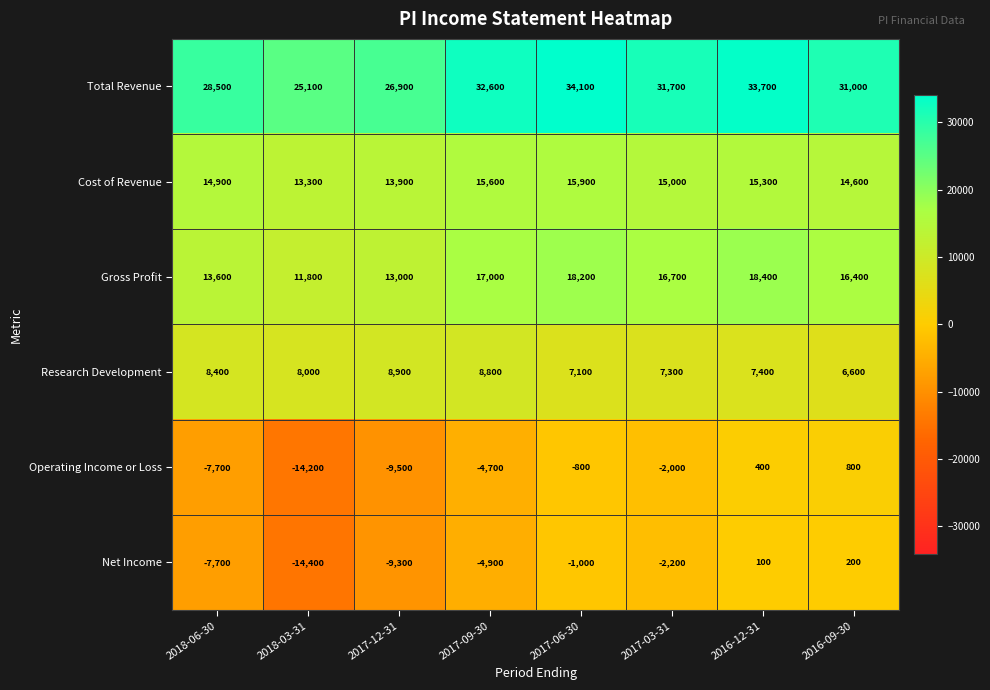

Is it true that Research Development equals 8900 at 2017-12-31?

True